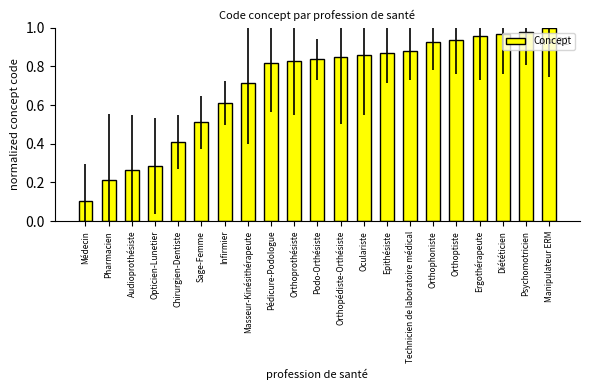

Which category has the lowest value across all series?

Médecin